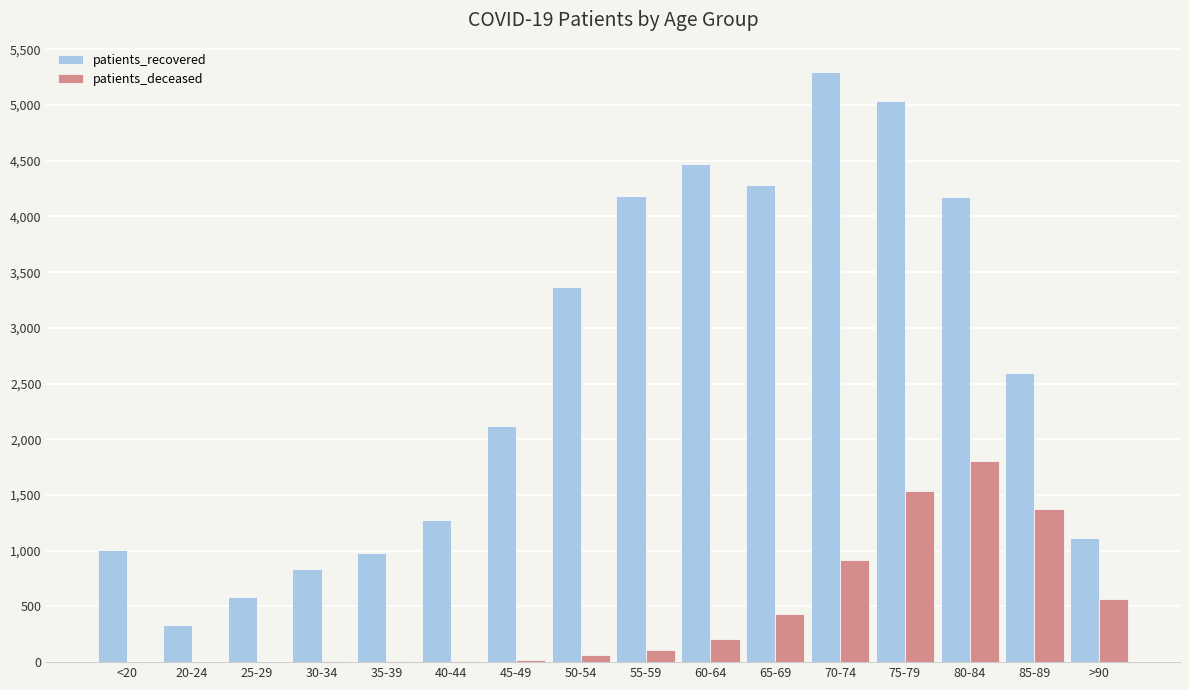

Which category has the highest value in the patients_recovered series?

70-74